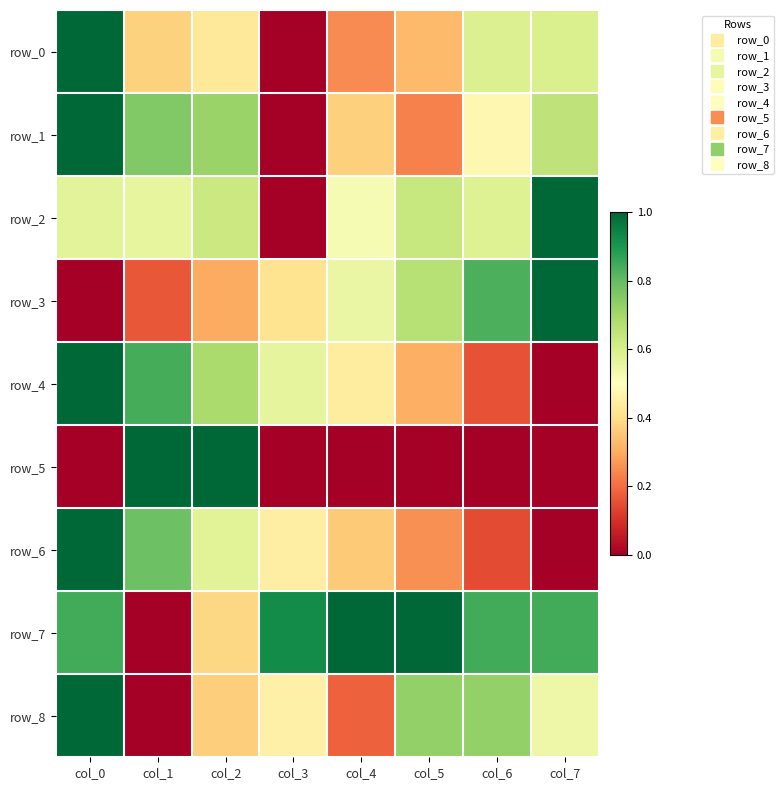

At col_1, list the series in order from largest to smallest.

row_5, row_4, row_6, row_1, row_2, row_0, row_3, row_7, row_8